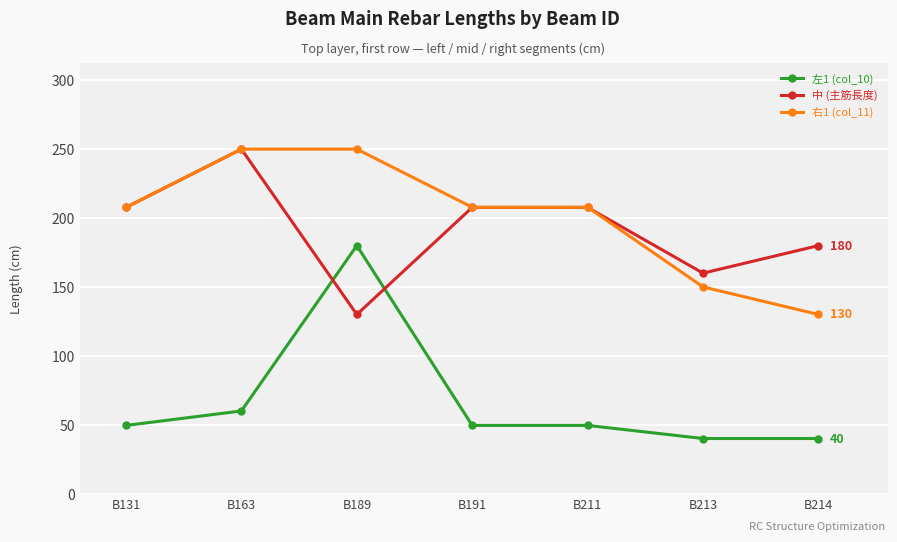

Is the value of 右1 (col_11) at B214 greater than the value of 中 (主筋長度) at B191?

No